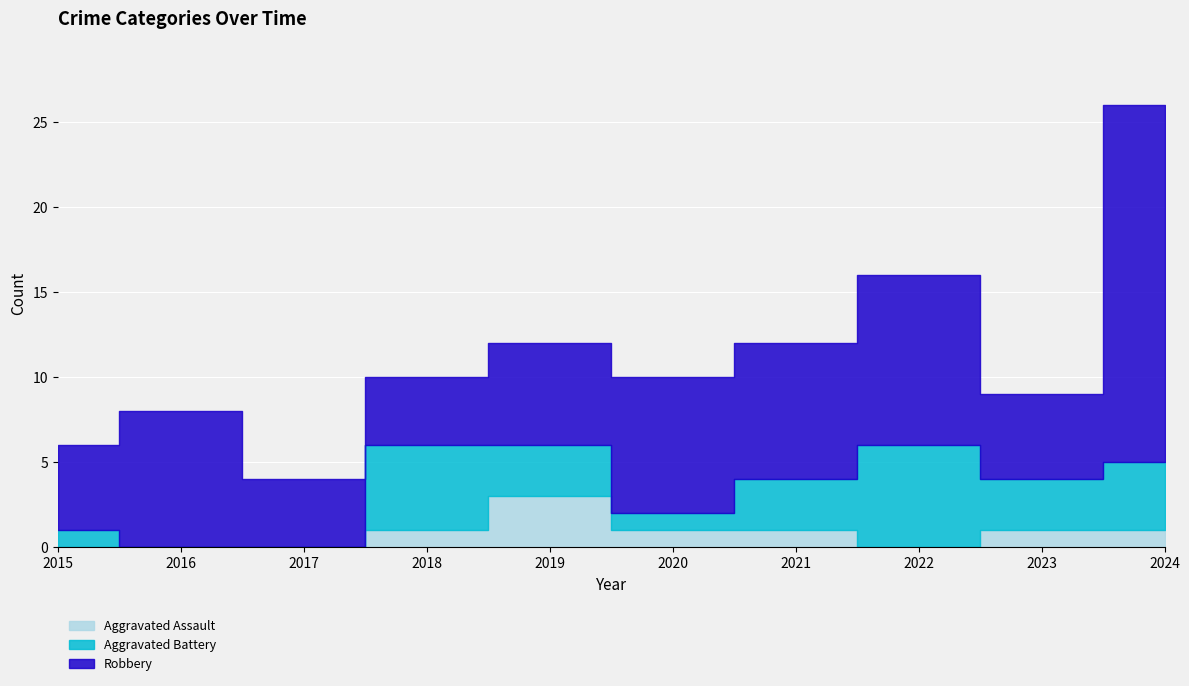

Is it true that Aggravated Assault equals 0 at 2016?

True